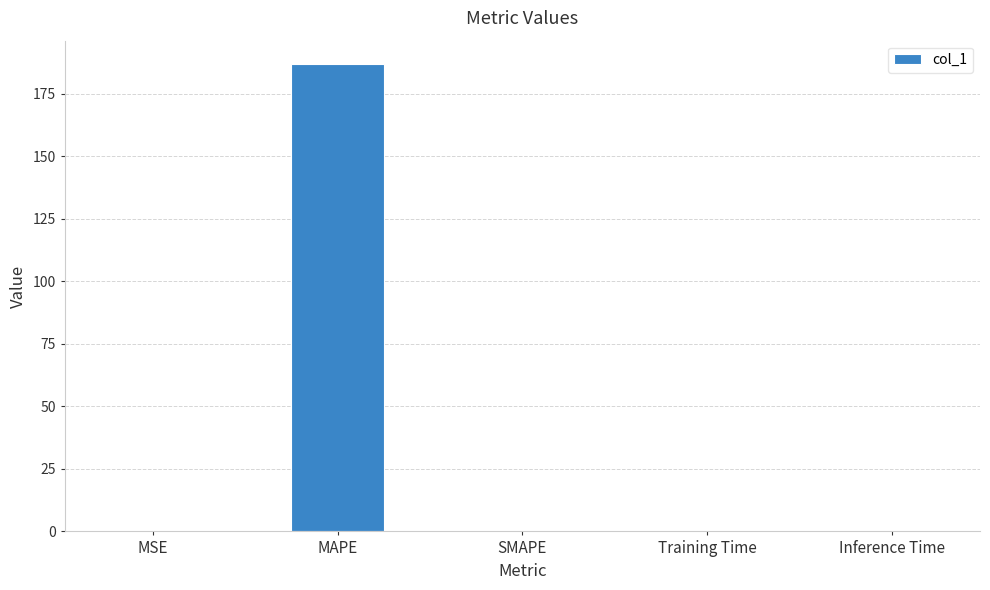

Which has a higher value, MAPE or Inference Time?

MAPE